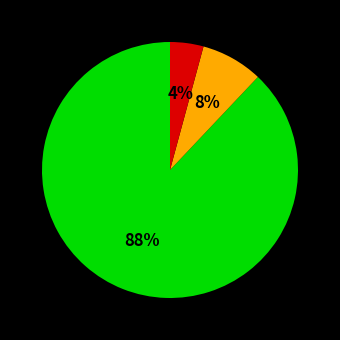

To the nearest percent, what is the average slice percentage?

33%